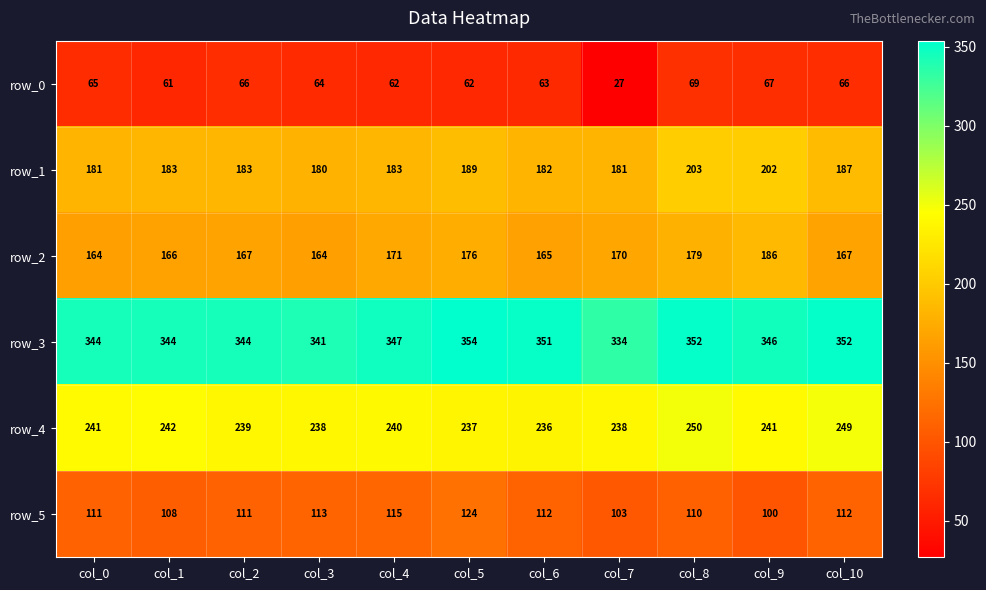

Which series has the widest spread of values?

row_0